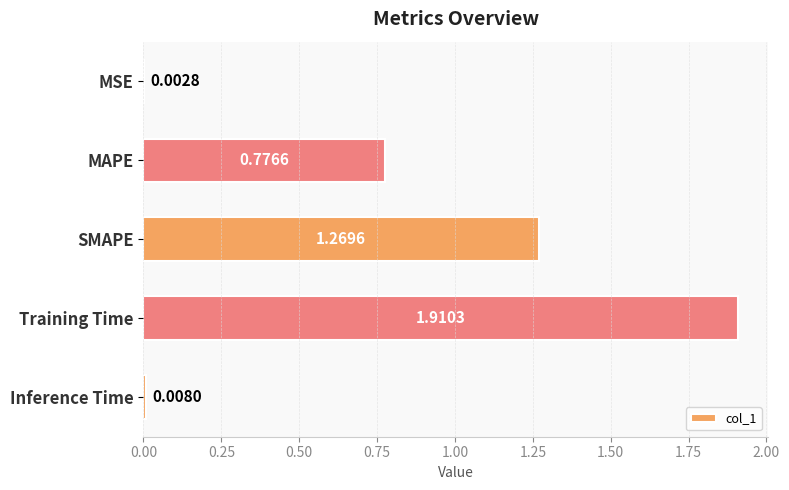

Count the number of data series in this chart.

1